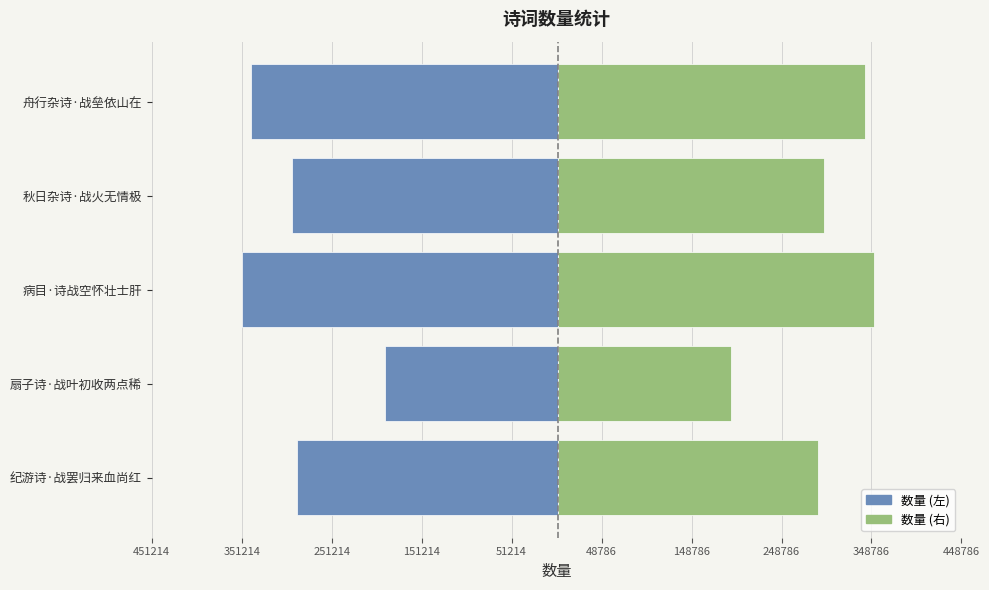

What is the value of the col_0 (left) bar at the 1st from the left?

-289745